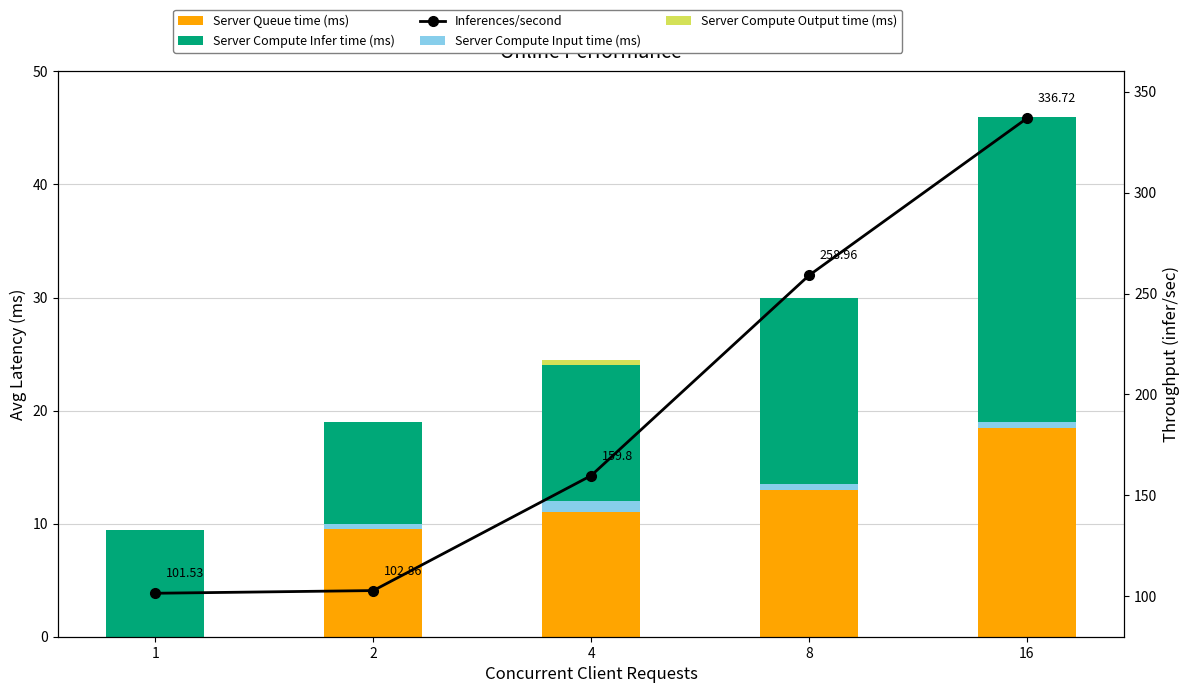

Which series has the largest total across all categories?

Inferences/second